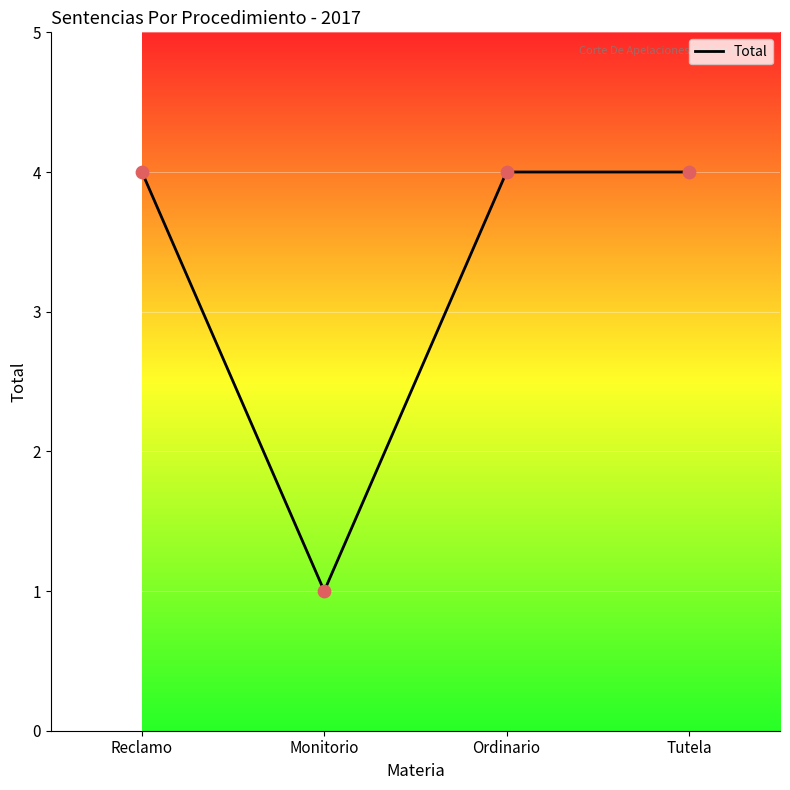

What is the ratio of the value at Reclamo to the value at Monitorio?

4.0